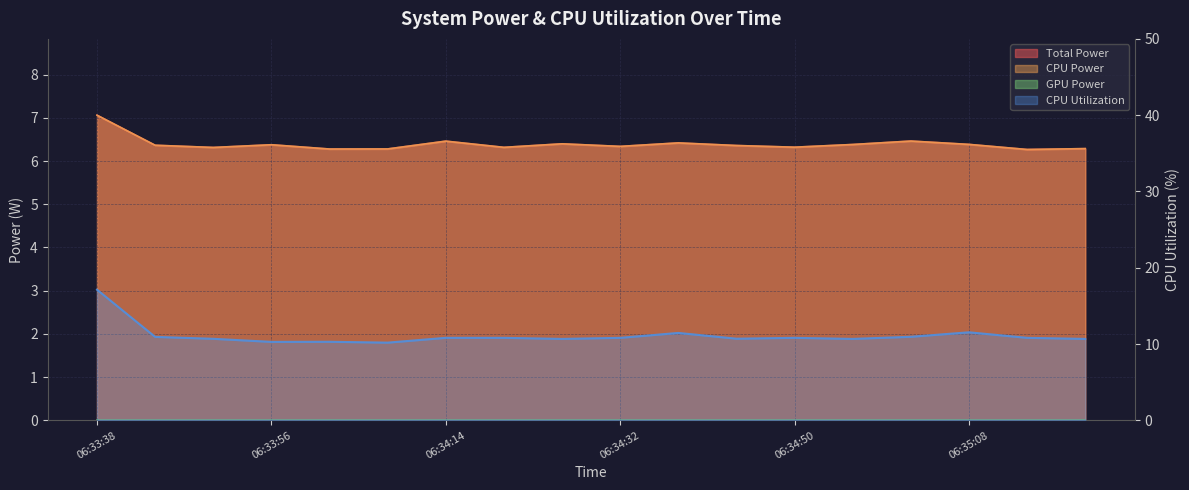

Where is CPU Power nearest to the value 6?

06:35:14